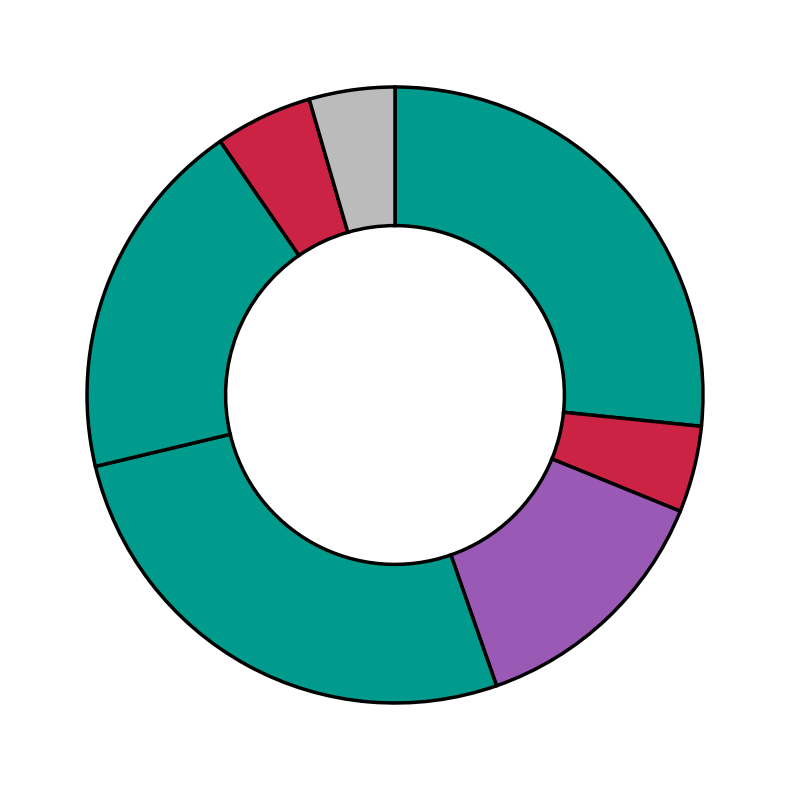

To the nearest percent, what is the difference between the largest and smallest slice percentages?

22%